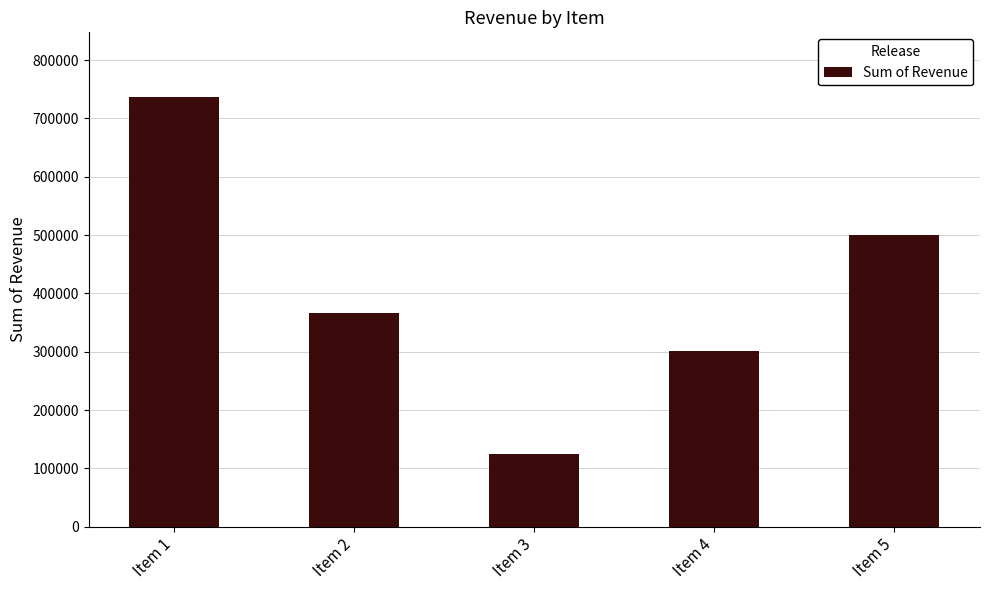

Rank the categories by value from highest to lowest.

Item 1, Item 5, Item 2, Item 4, Item 3